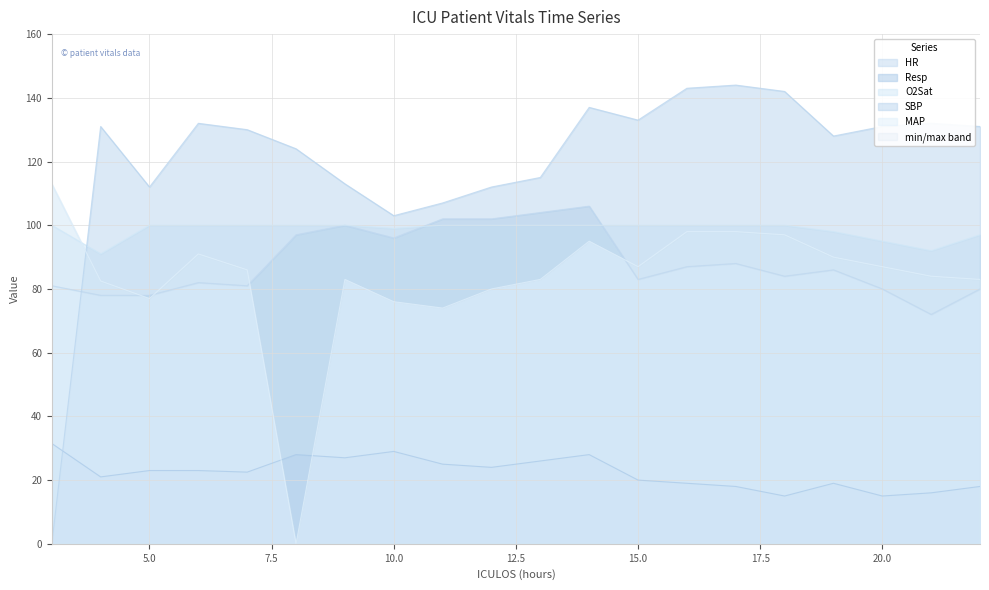

Which series has the largest total across all categories?

SBP